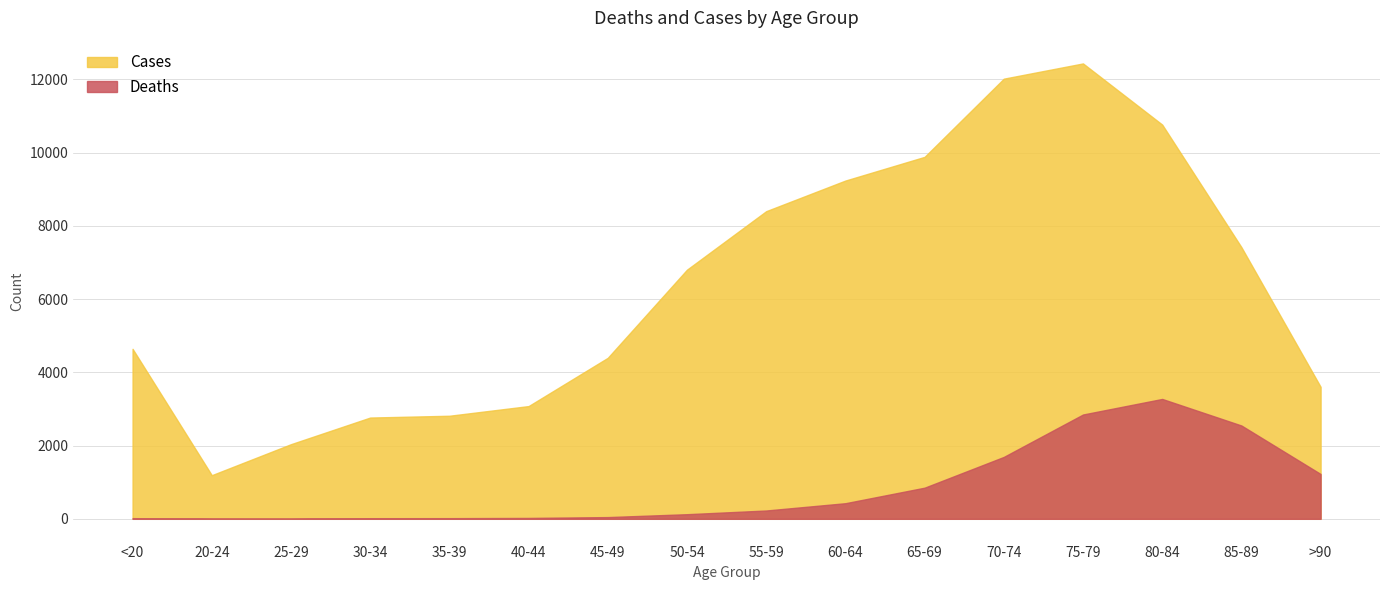

What is the average value of the Cases series?

6343